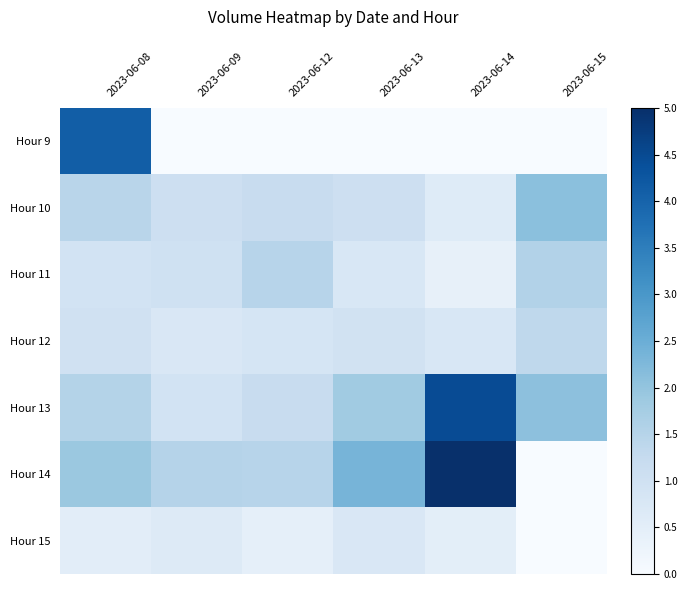

At which category is the sum across all series the highest?

2023-06-14